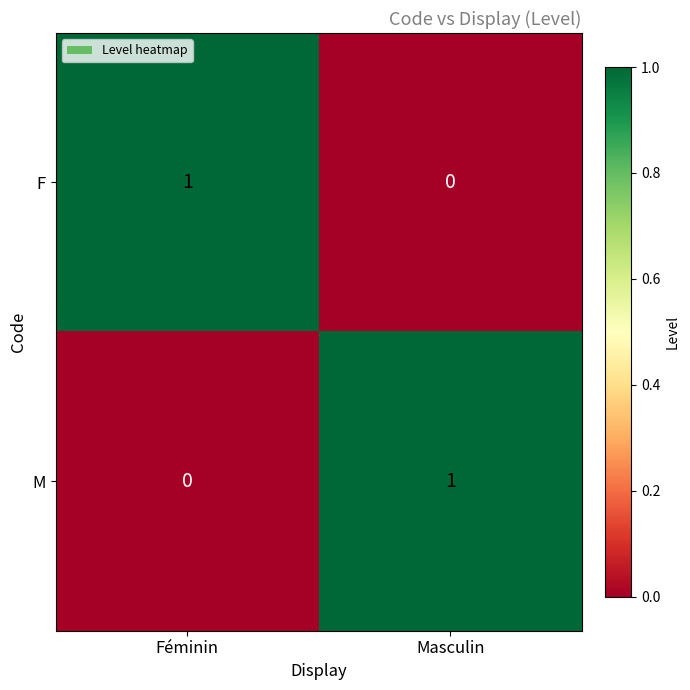

At which label is F closest to 0?

Masculin